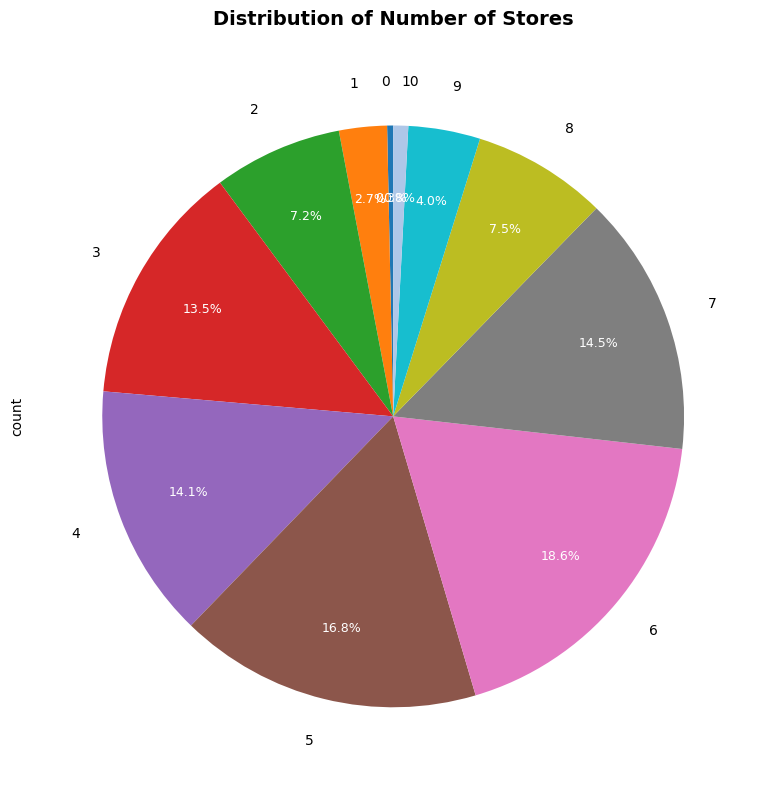

Is there any slice that represents more than half of the pie?

No